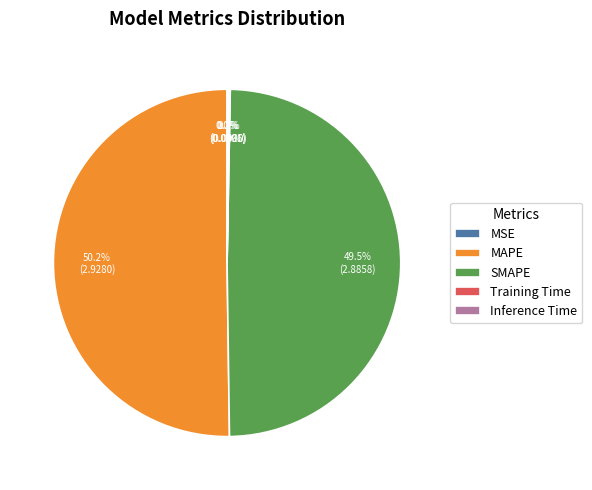

Which category has the biggest portion of the pie?

MAPE